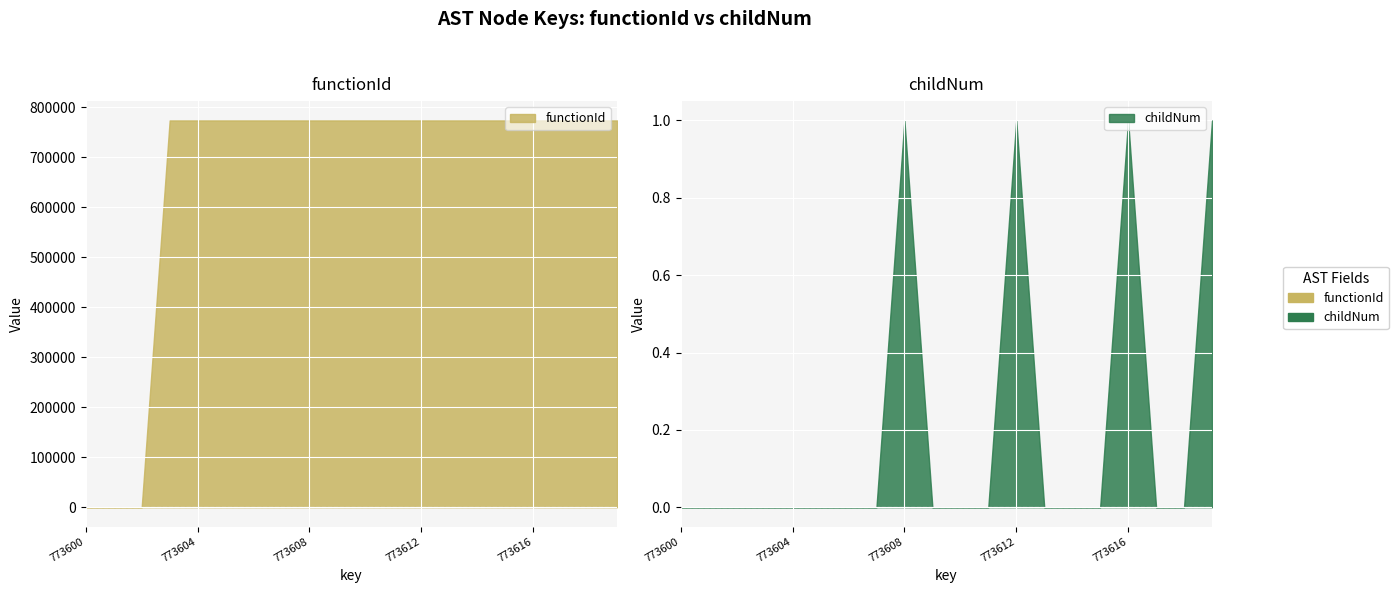

Reading right to left, what are all the values shown in this chart?

functionId: 773619=773601	773618=773601	773617=773601	773616=773601	773615=773601	773614=773601	773613=773601	773612=773601	773611=773601	773610=773601	773609=773601	773608=773601	773607=773601	773606=773601	773605=773601	773604=773601	773603=773601	773602=0	773601=0	773600=0
childNum: 773619=1	773618=0	773617=0	773616=1	773615=0	773614=0	773613=0	773612=1	773611=0	773610=0	773609=0	773608=1	773607=0	773606=0	773605=0	773604=0	773603=0	773602=0	773601=0	773600=0